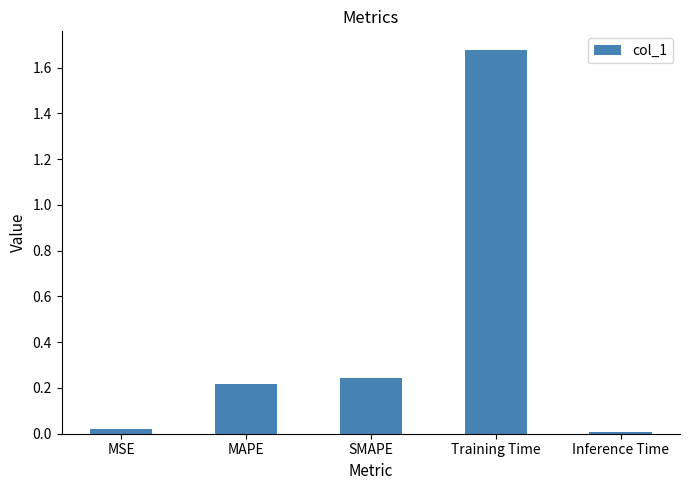

What is the sum of all values?

2.2